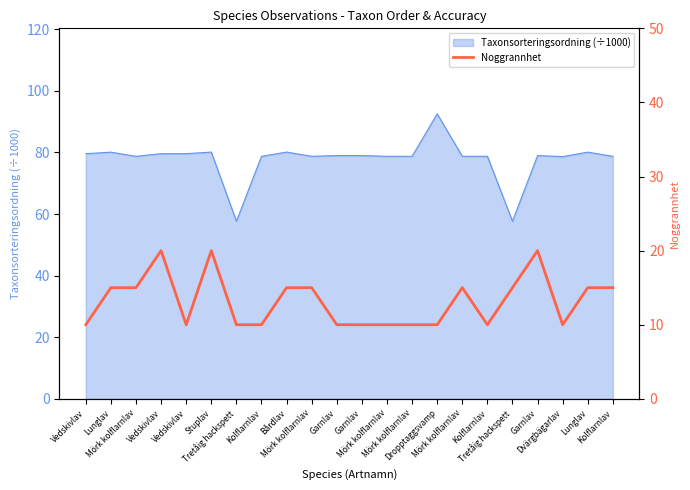

What is the difference between the values at Bårdlav and Vedskivlav?

5